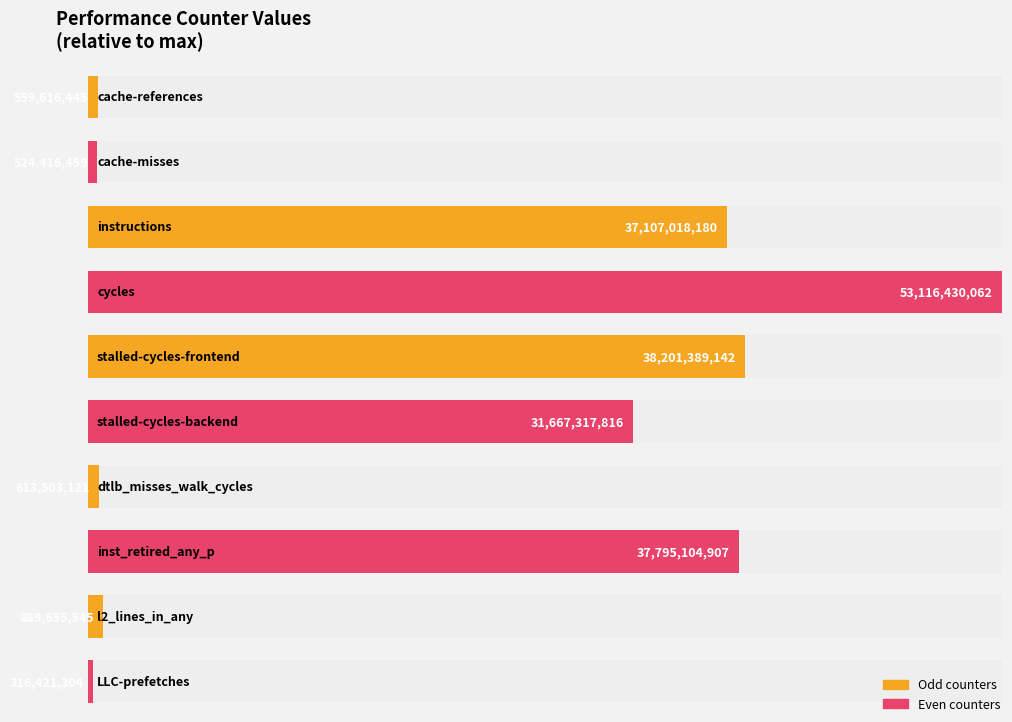

Reading left to right, transcribe all the data shown in this chart.

559616445	524416459	37107018180	53116430062	38201389142	31667317816	613503121	37795104907	889655545	316421304